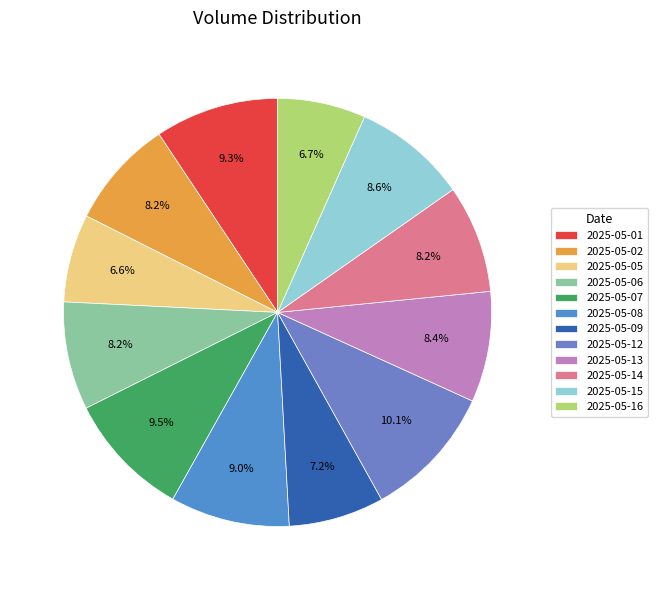

Is there any slice that represents more than half of the pie?

No